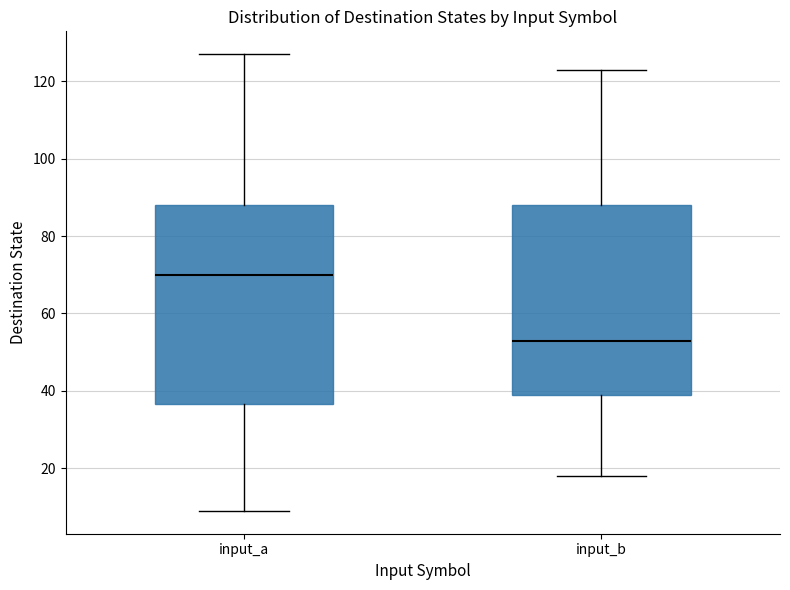

Which box has the lowest median line?

input_b